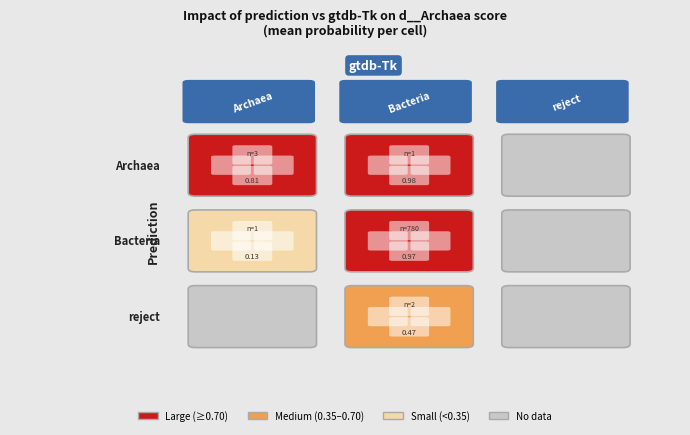

Which has a higher value, reject / d__Bacteria or d__Bacteria / d__Archaea?

reject / d__Bacteria